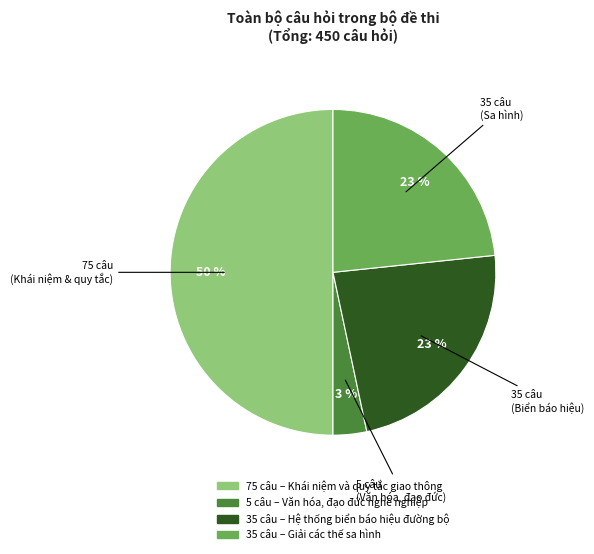

To the nearest percent, what is the average slice percentage?

25%